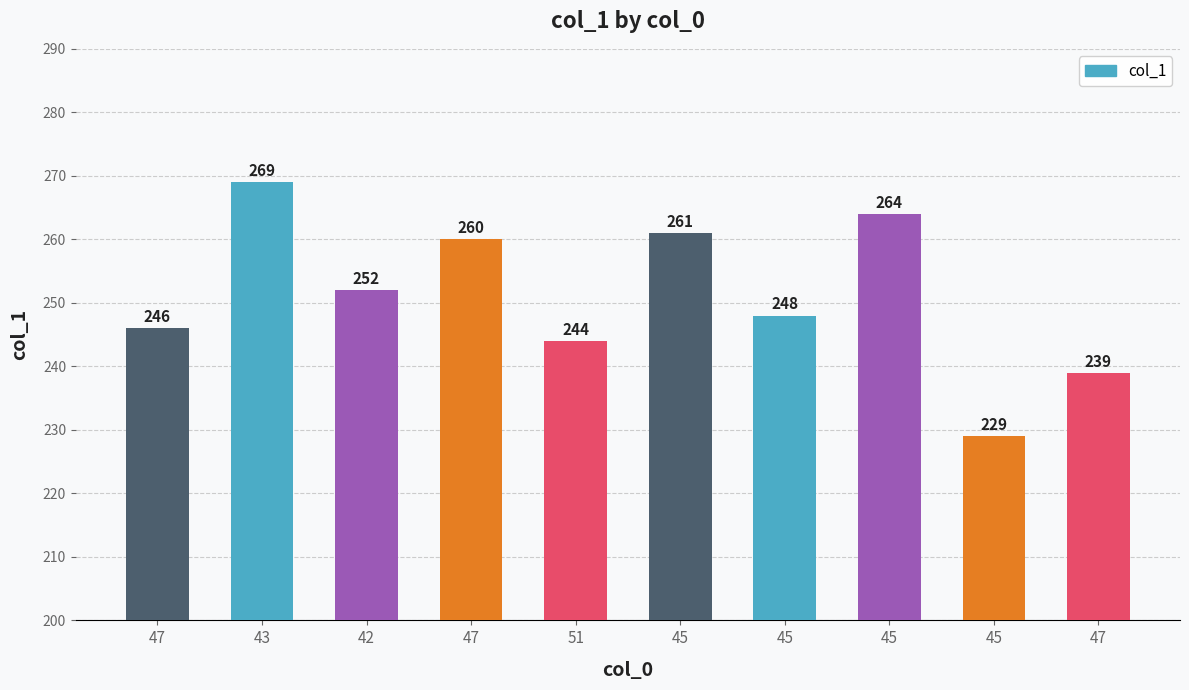

What is the difference between the maximum and second lowest values?

30